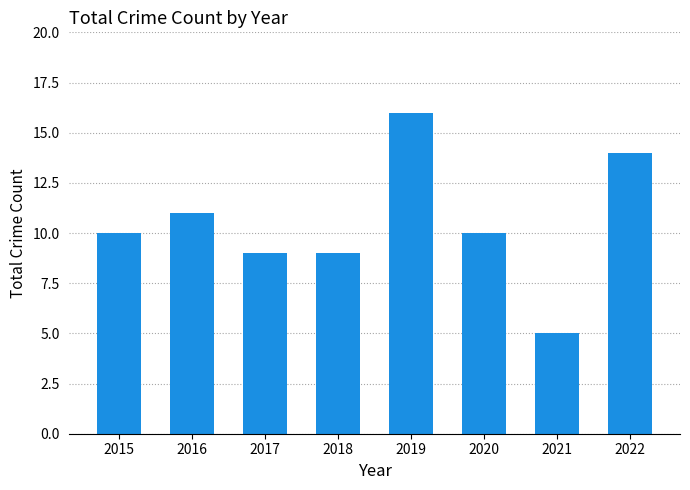

Which category has the highest value across all series?

2019